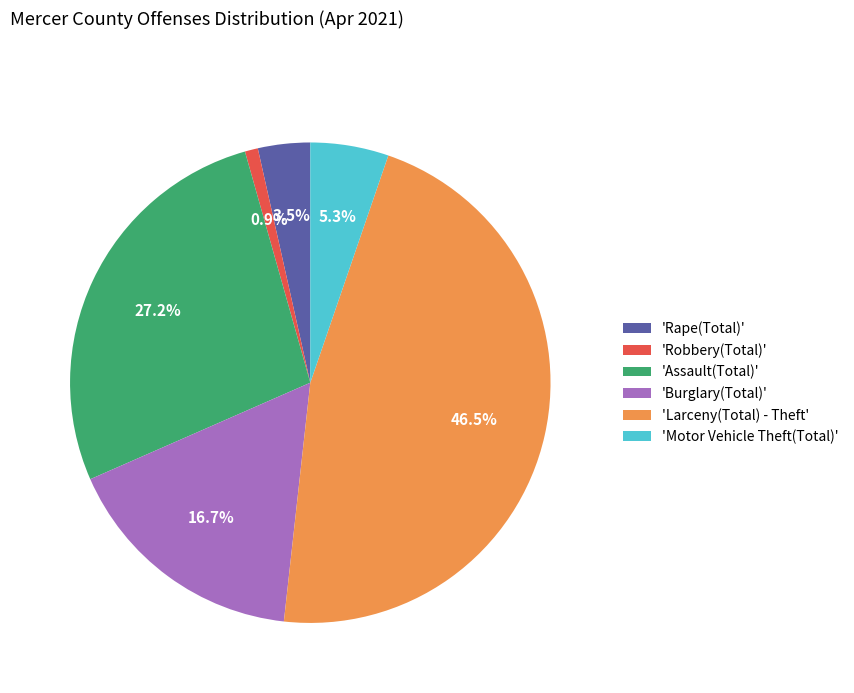

Which category has the biggest portion of the pie?

'Larceny(Total) - Theft'